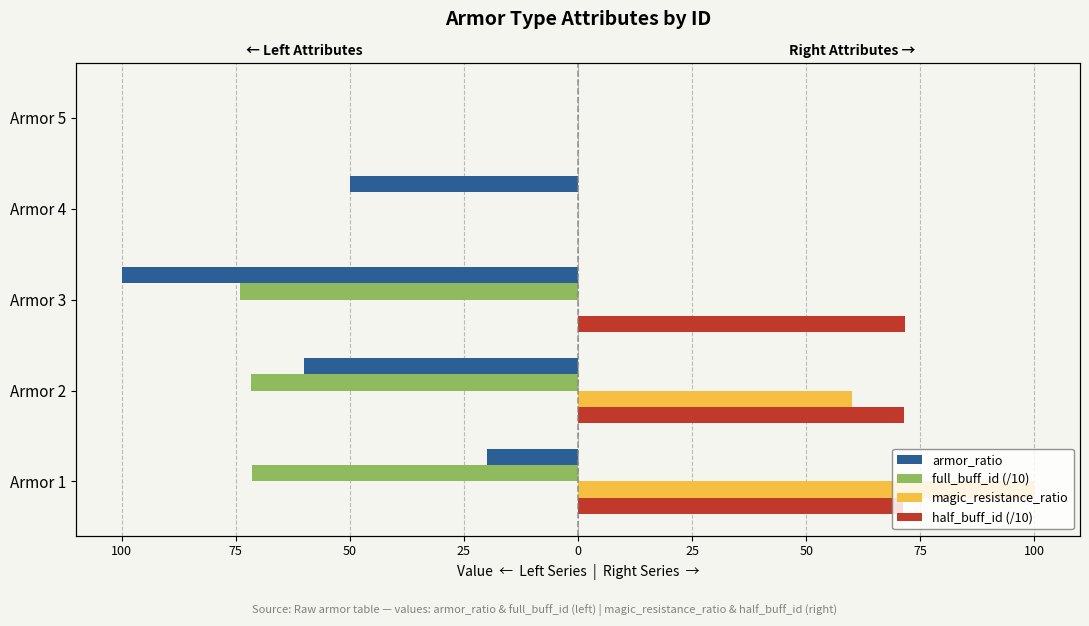

Count the number of categories in the chart.

5